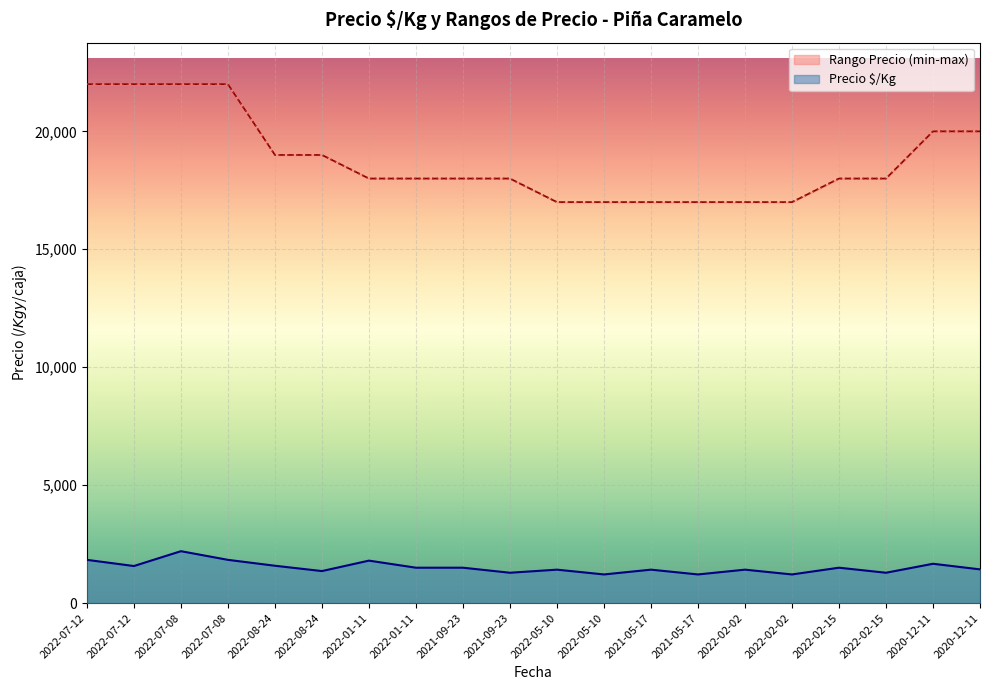

At which label does Precio mínimo reach its peak?

2022-07-12